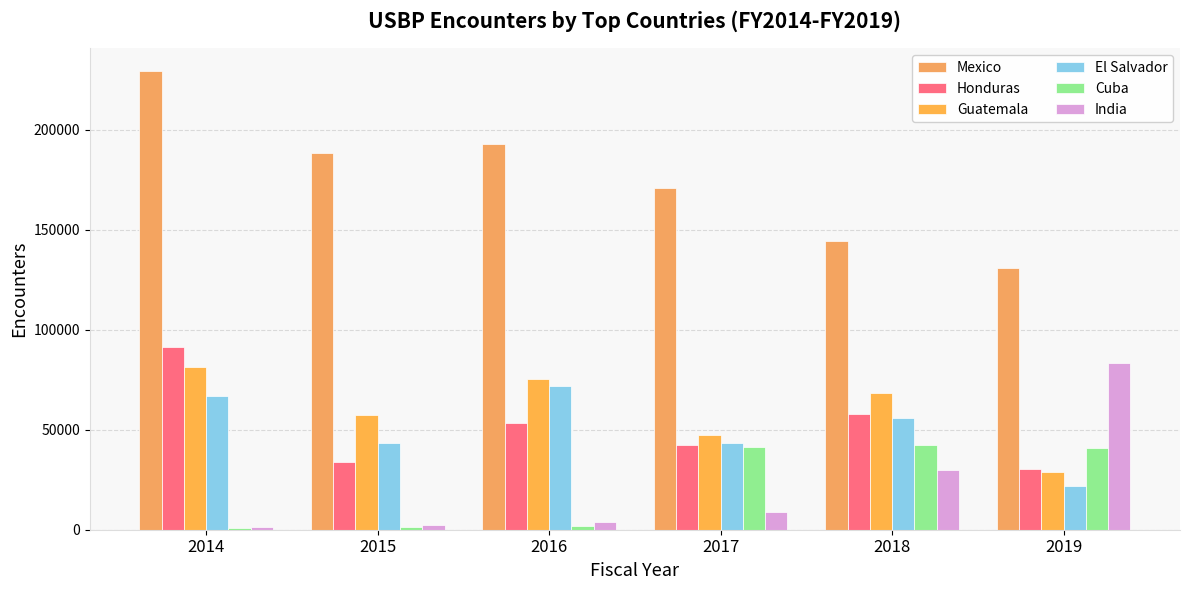

Where is Honduras nearest to the value 60917?

2018